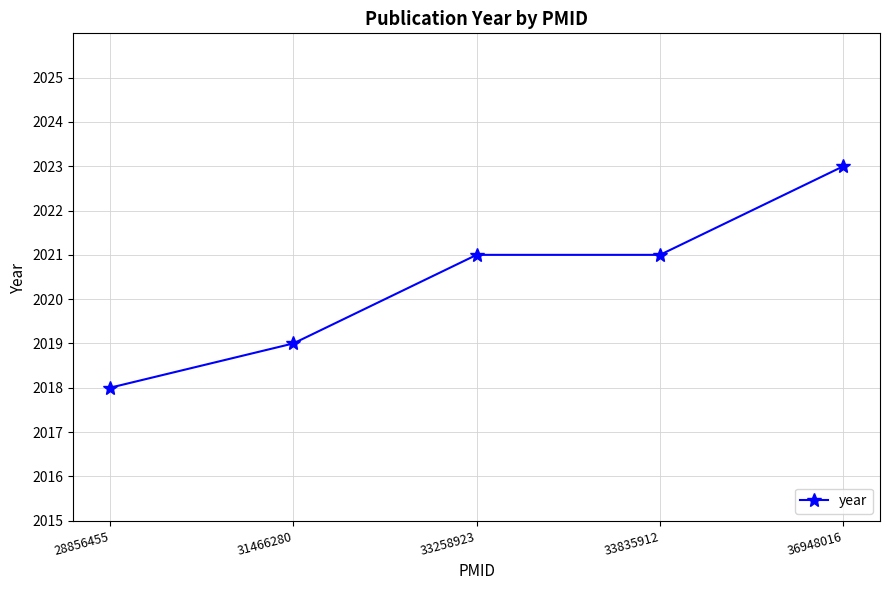

At which category does the chart reach its peak across all series?

36948016